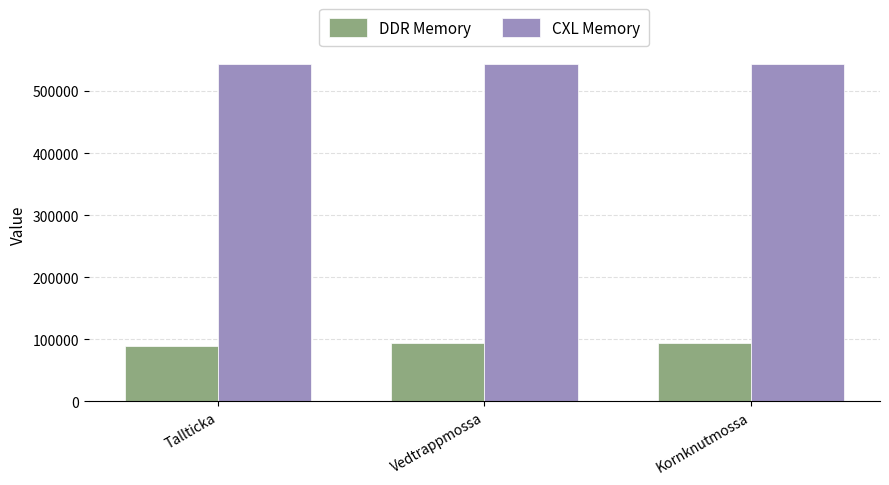

Where is DDR Memory nearest to the value 91786?

Vedtrappmossa